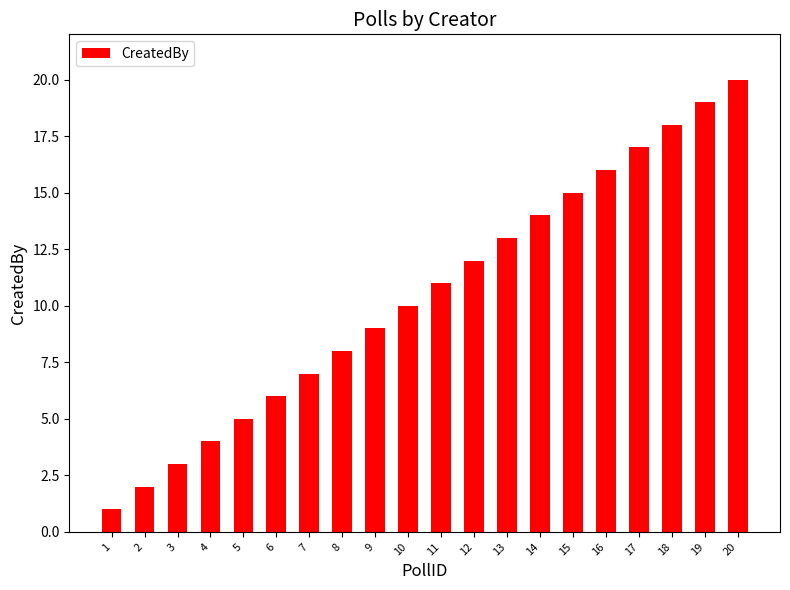

What is the maximum value shown in the chart?

20